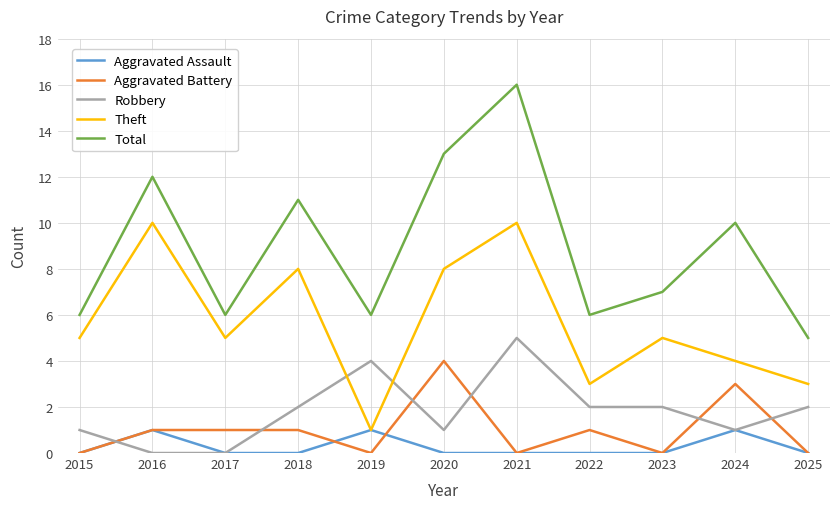

Which series changed the most between 2016 and 2021?

Robbery